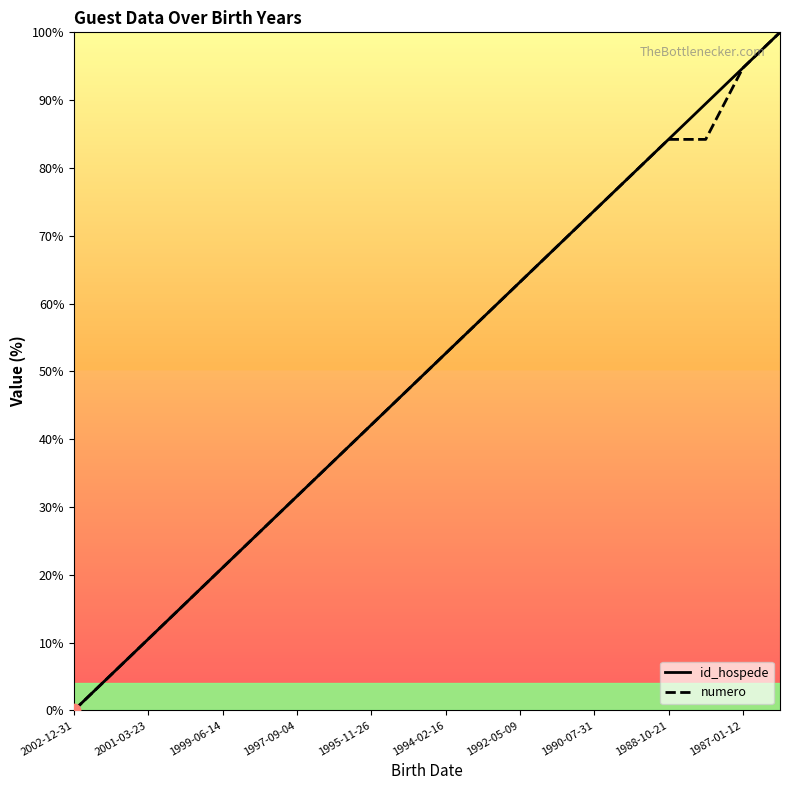

The id_hospede series shows 149.0 at 1987-01-12. True or false?

False